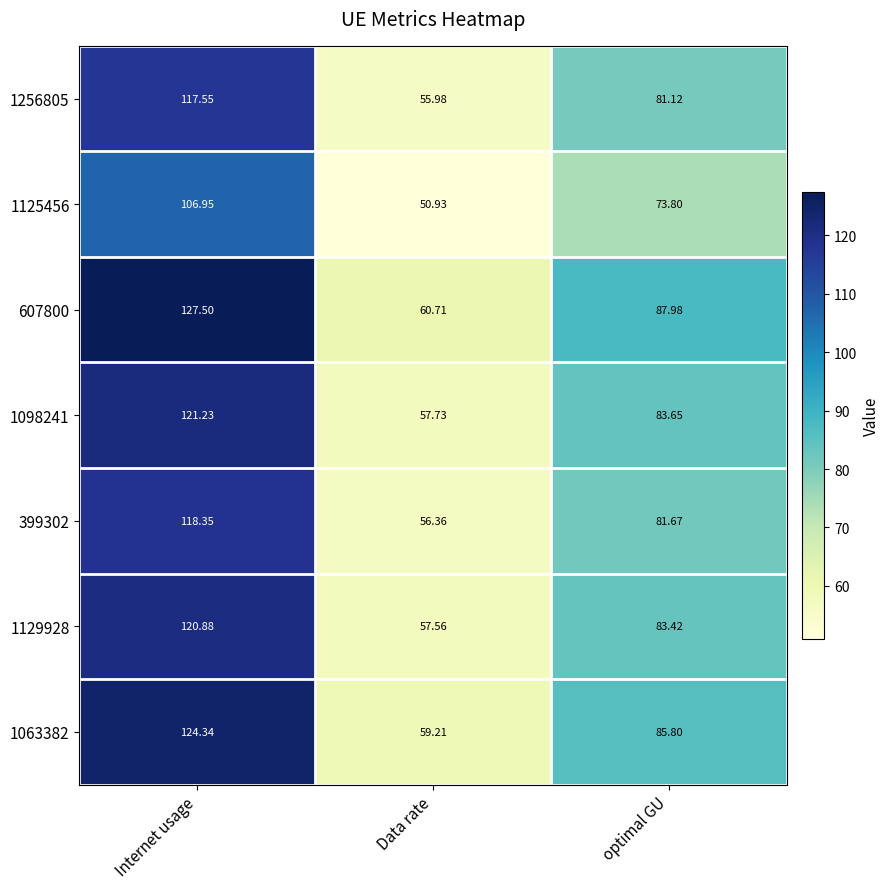

Which category has the highest value across all series?

Internet usage